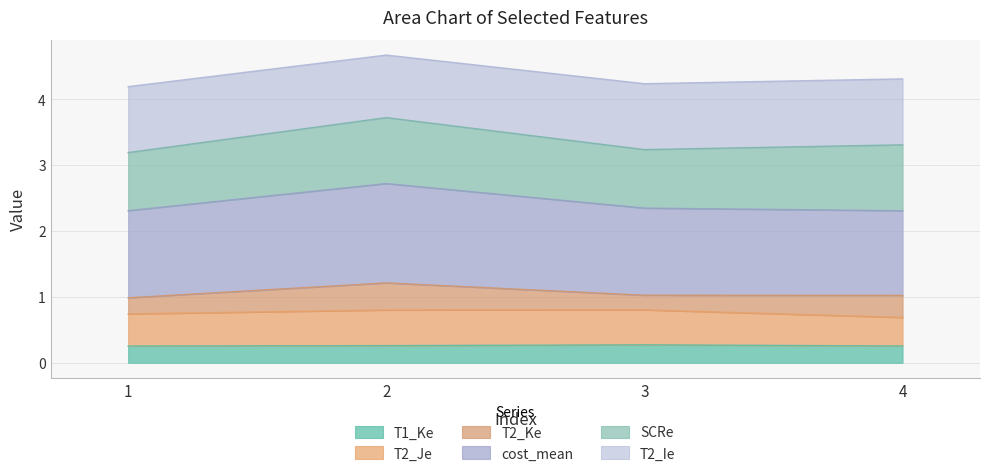

True or false: T2_Ie and T2_Je cross at least once.

False